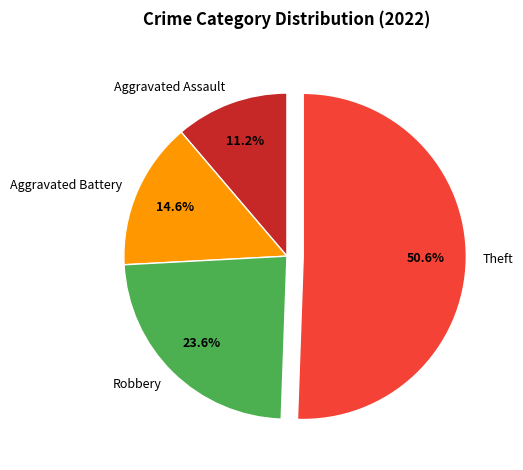

To the nearest percent, what portion does Robbery represent?

24%